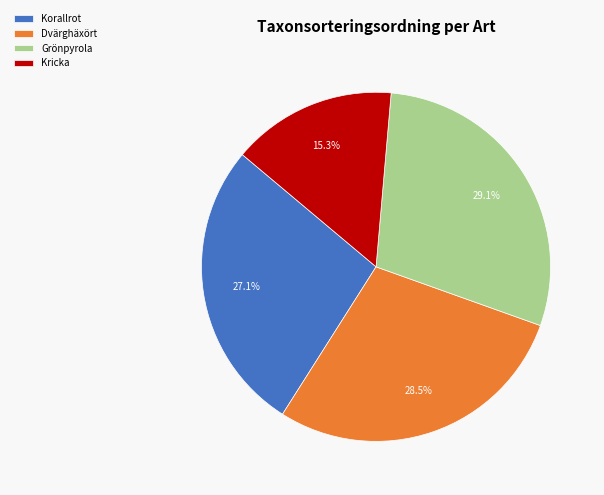

Does Dvärghäxört represent more than half of the total?

No